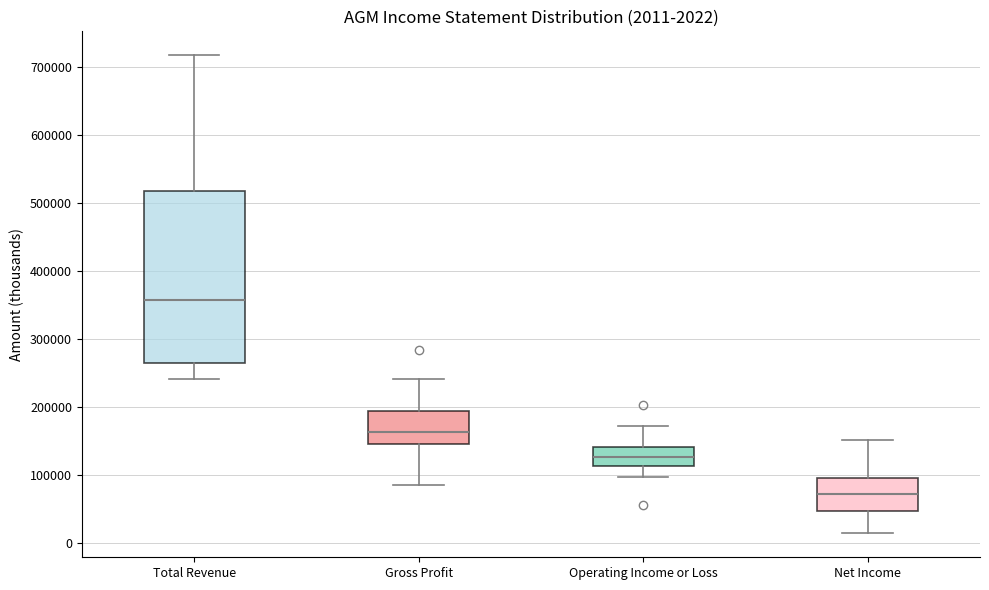

Which box has the lowest median line?

Net Income